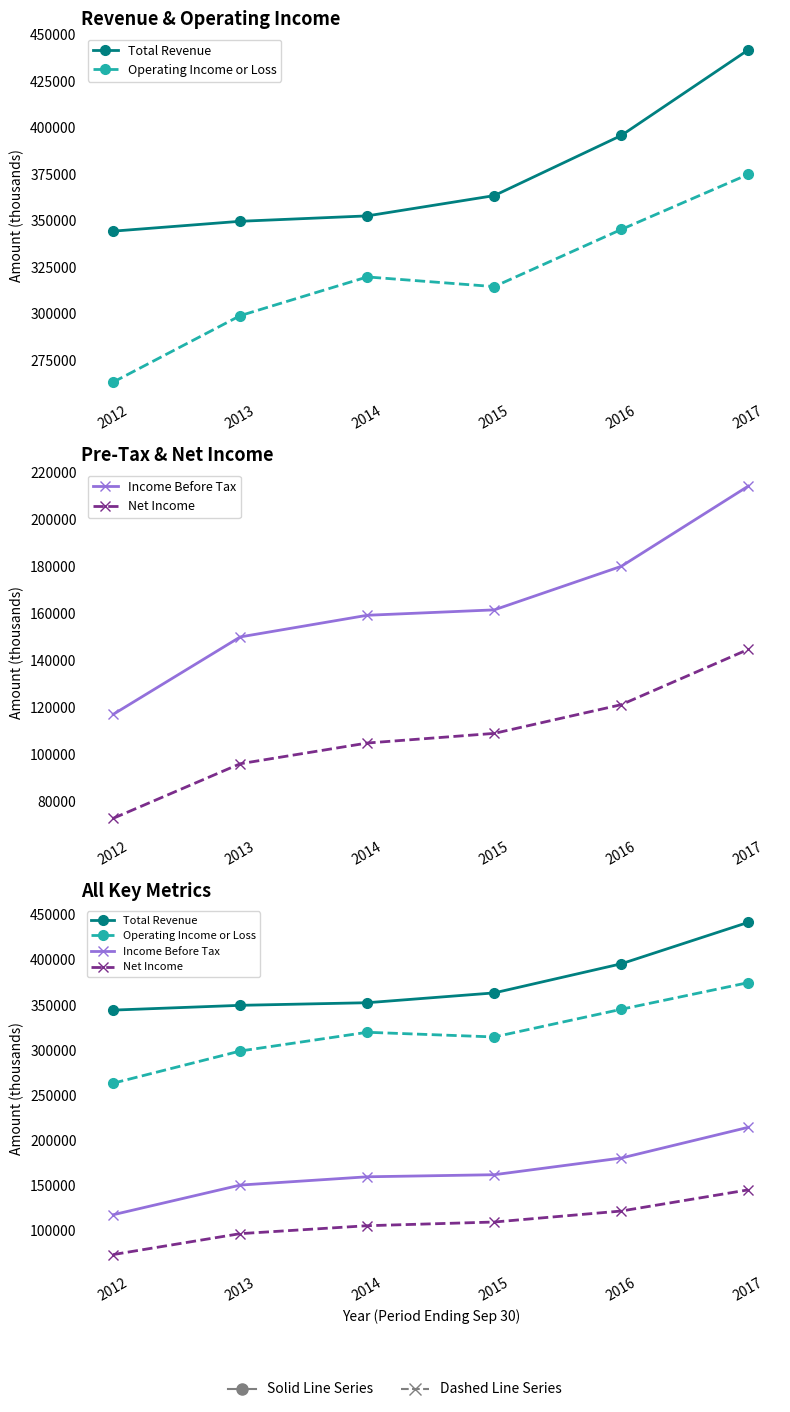

What is the difference between the highest and lowest values at 2017?

296900